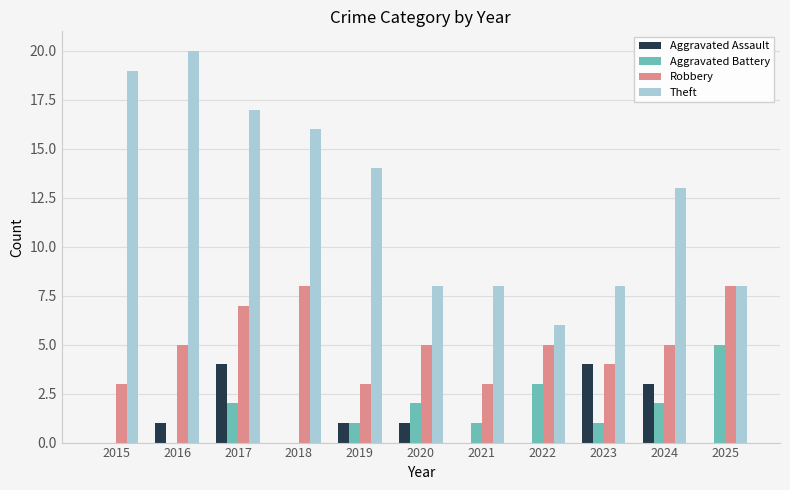

Reading left to right, transcribe all the data shown in this chart.

Aggravated Assault: 2015=0	2016=1	2017=4	2018=0	2019=1	2020=1	2021=0	2022=0	2023=4	2024=3	2025=0
Aggravated Battery: 2015=0	2016=0	2017=2	2018=0	2019=1	2020=2	2021=1	2022=3	2023=1	2024=2	2025=5
Robbery: 2015=3	2016=5	2017=7	2018=8	2019=3	2020=5	2021=3	2022=5	2023=4	2024=5	2025=8
Theft: 2015=19	2016=20	2017=17	2018=16	2019=14	2020=8	2021=8	2022=6	2023=8	2024=13	2025=8